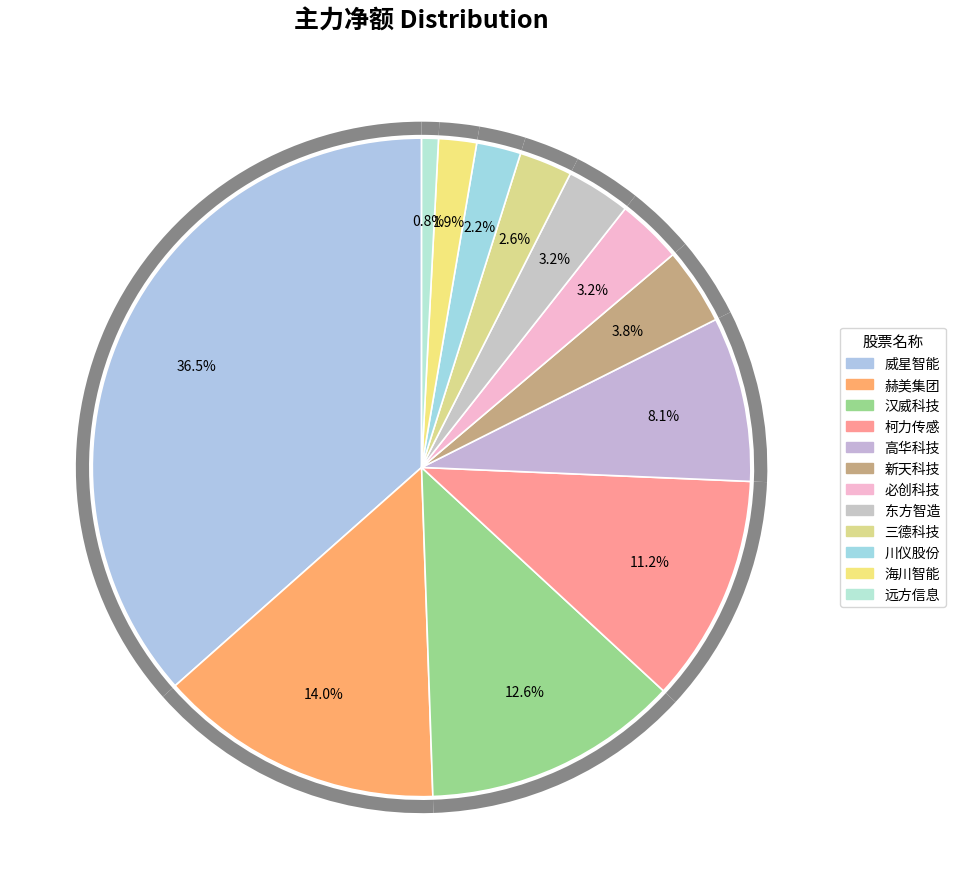

How many segments does this pie chart have?

12